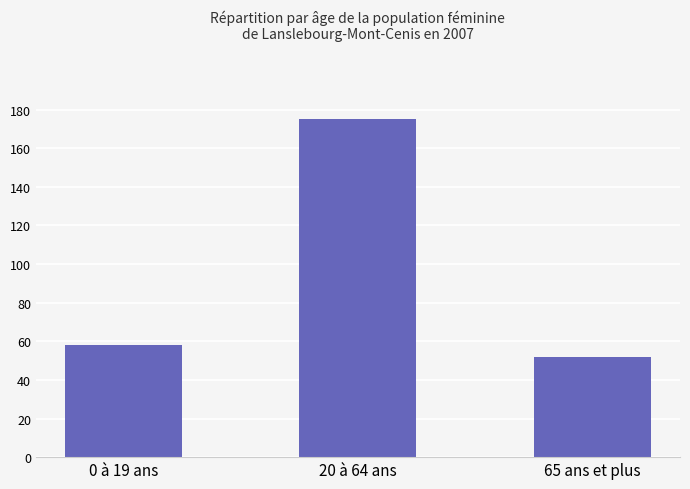

What is the label of the 1st bar from the left?

0 à 19 ans